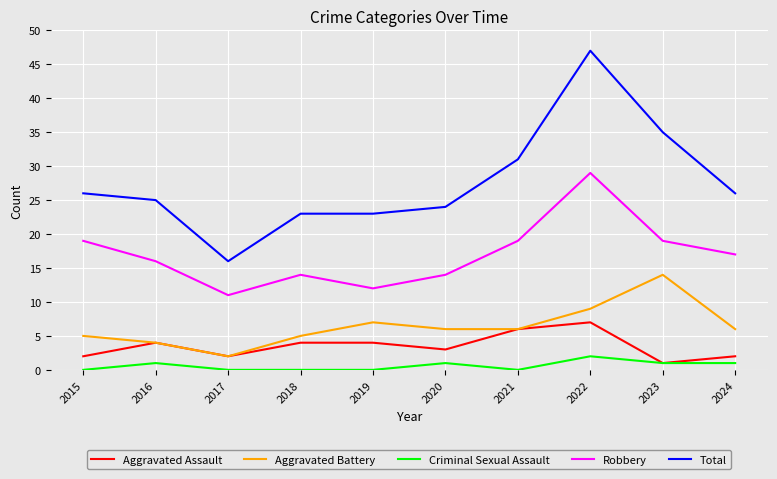

True or false: Aggravated Battery and Criminal Sexual Assault intersect in this chart.

False